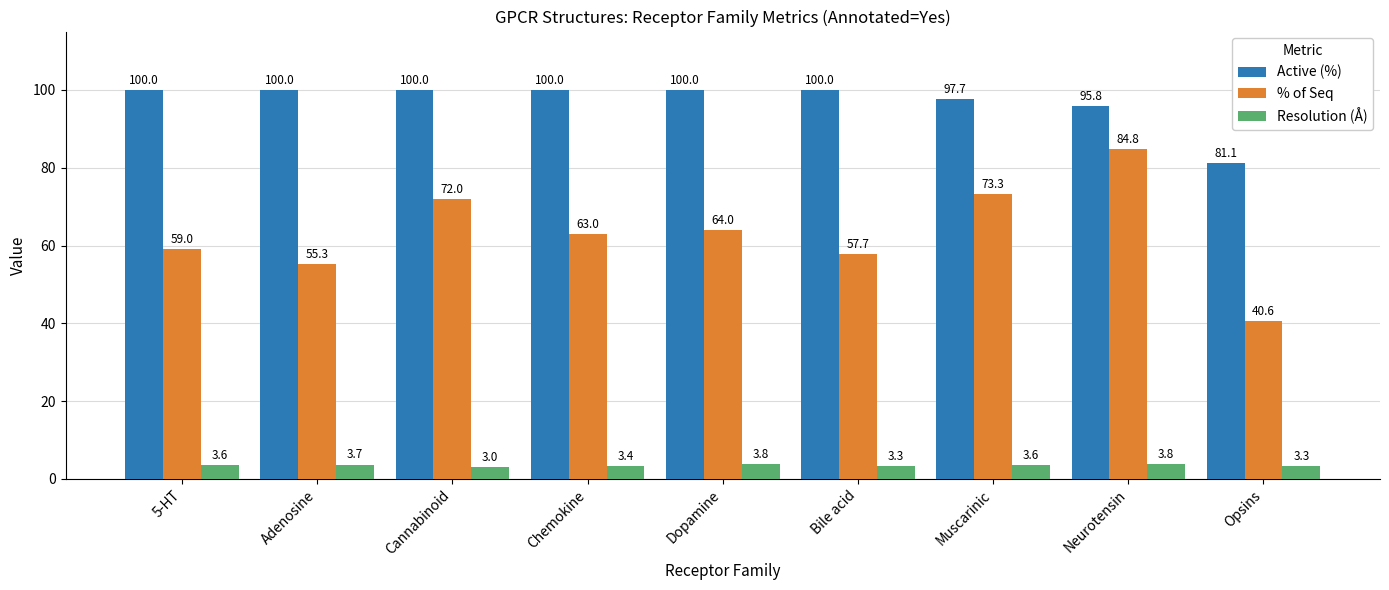

Reading left to right, list all the values displayed in this chart.

Active (%): 100.0	100.0	100.0	100.0	100.0	100.0	97.7	95.8	81.1
% of Seq: 59.0	55.3	72.0	63.0	64.0	57.7	73.3	84.8	40.6
Resolution (Å): 3.6	3.7	3.0	3.4	3.8	3.3	3.6	3.8	3.3